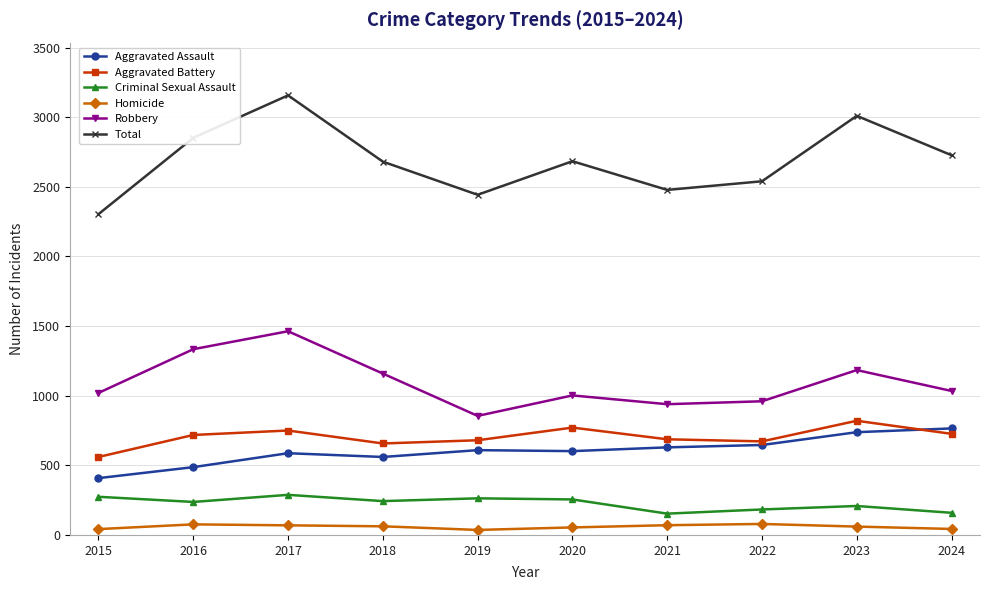

How many data points does each series have?

10